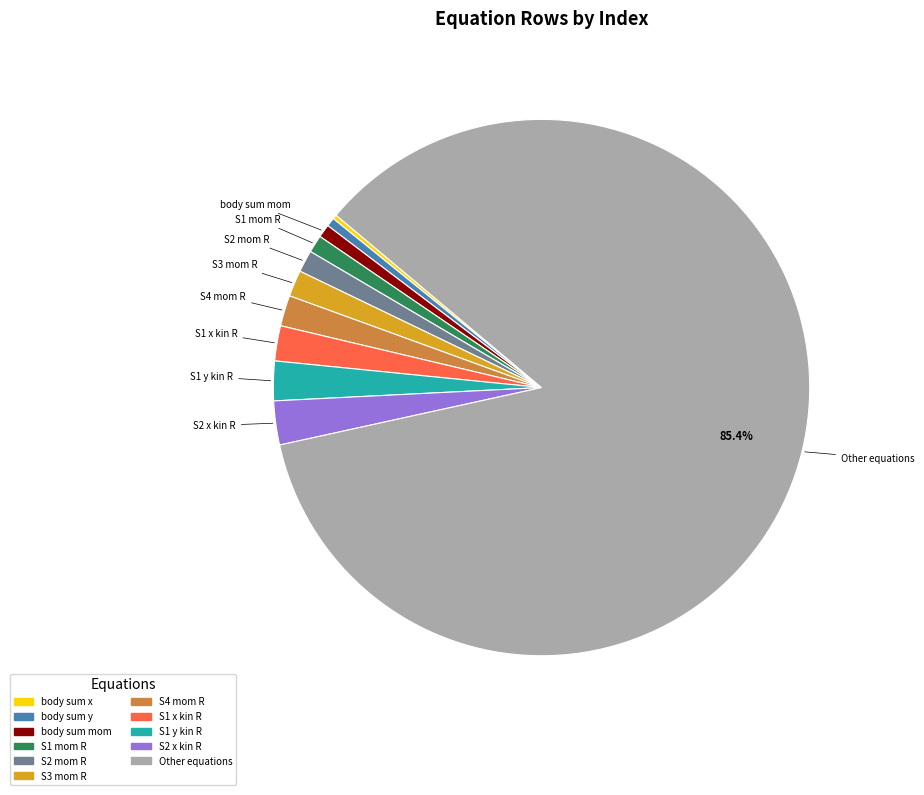

Is there any slice that represents more than half of the pie?

Yes